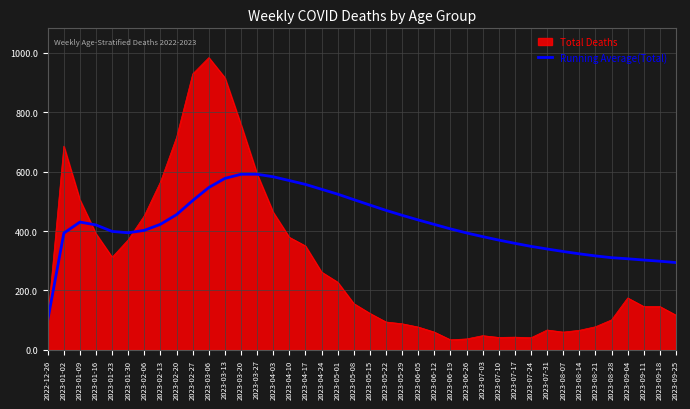

The value of Running Average(Total) at 2023-01-02 is 393.0. True or false?

True